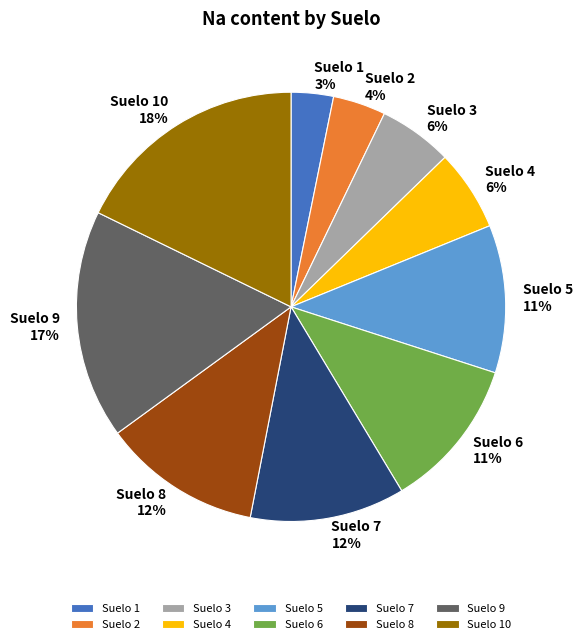

Approximately how many times larger is the value at Suelo 3 compared to Suelo 10?

0.3